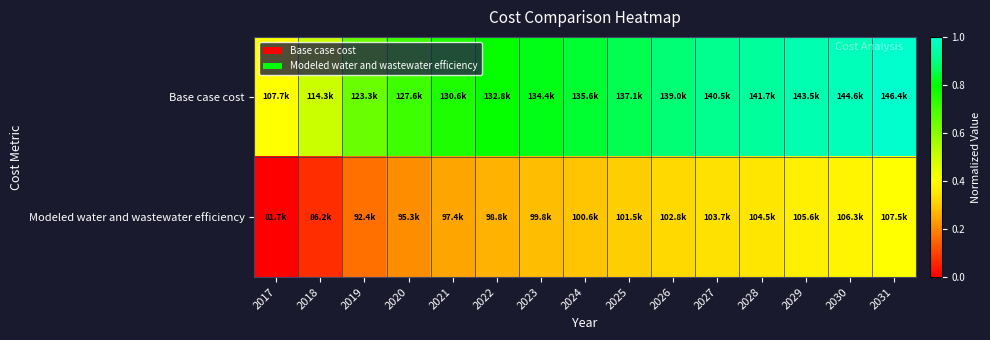

Reading right to left, transcribe all the data shown in this chart.

Base case cost: 2031=1.0	2030=1.0	2029=1.0	2028=0.9	2027=0.9	2026=0.9	2025=0.9	2024=0.8	2023=0.8	2022=0.8	2021=0.8	2020=0.7	2019=0.6	2018=0.5	2017=0.4
Modeled water and wastewater efficiency: 2031=0.4	2030=0.4	2029=0.4	2028=0.4	2027=0.3	2026=0.3	2025=0.3	2024=0.3	2023=0.3	2022=0.3	2021=0.2	2020=0.2	2019=0.2	2018=0.1	2017=0.0